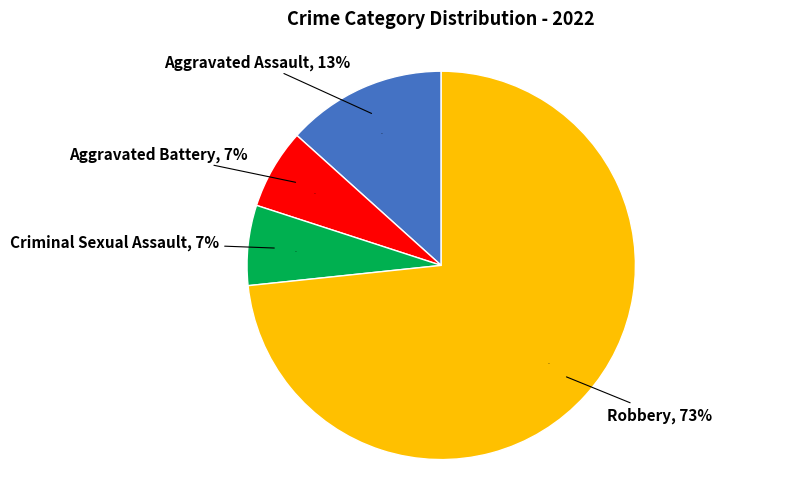

How many slices are in this pie chart?

4